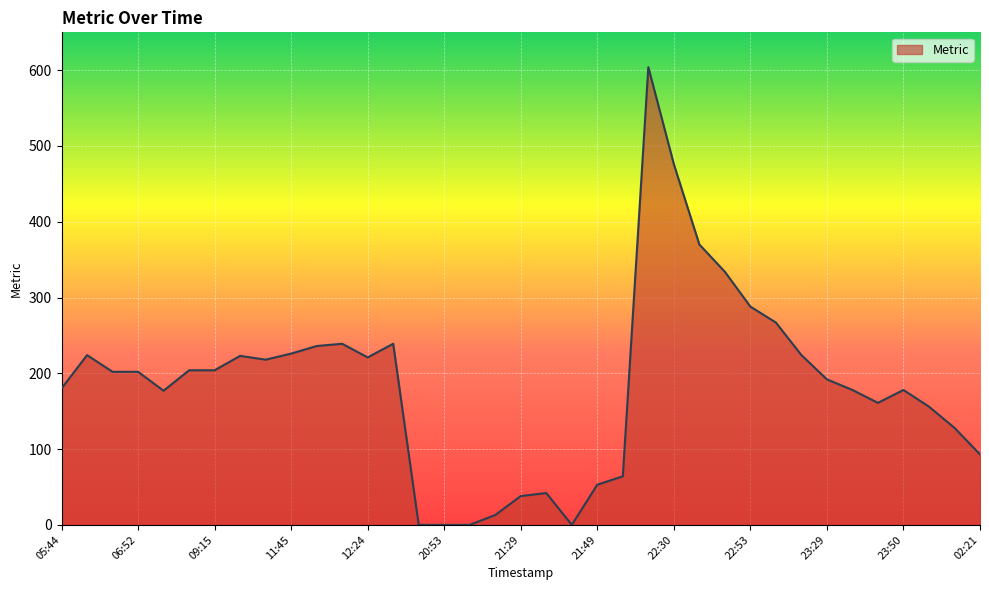

What is the difference between the maximum and minimum values?

604